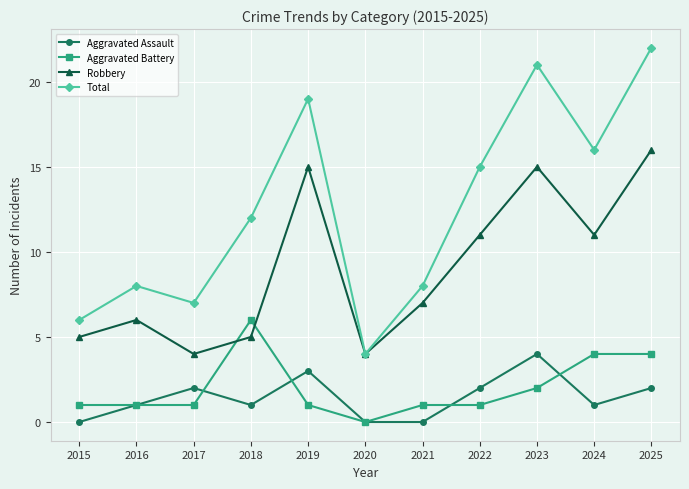

What is the value of the Aggravated Assault point at the 3rd from the left?

2